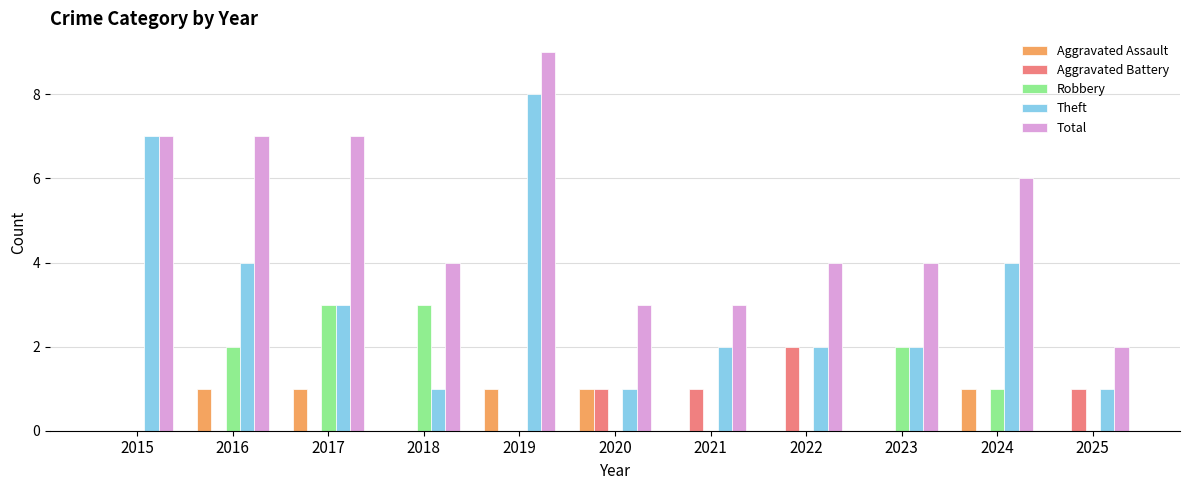

What is the greatest value displayed?

9